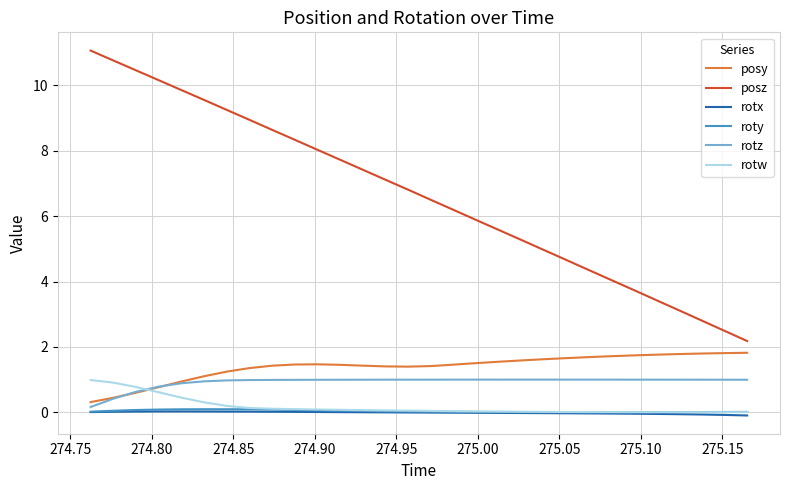

What is the maximum value for posy?

1.8